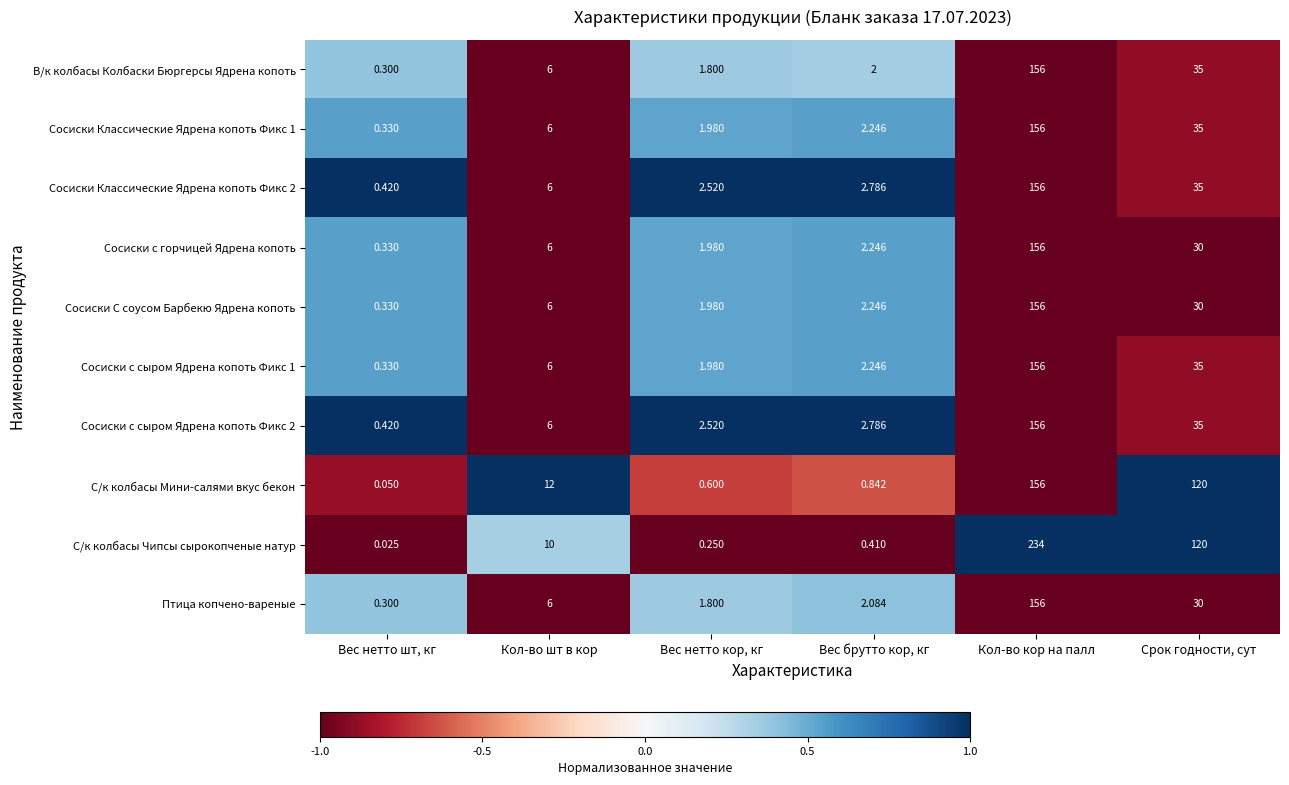

At which category does the chart reach its peak across all series?

Кол-во кор на палл